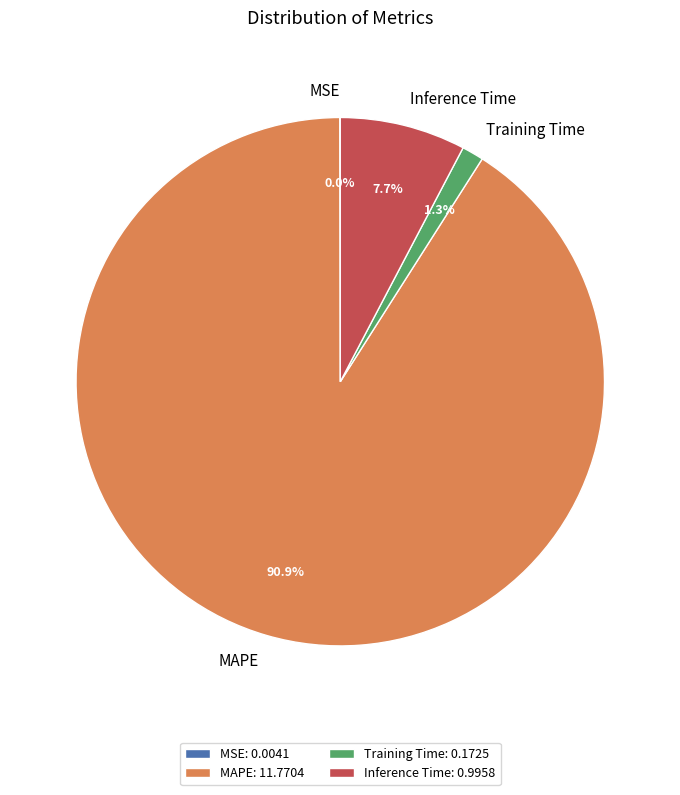

Which has a higher value, MAPE: 11.7704 or Inference Time: 0.9958?

MAPE: 11.7704